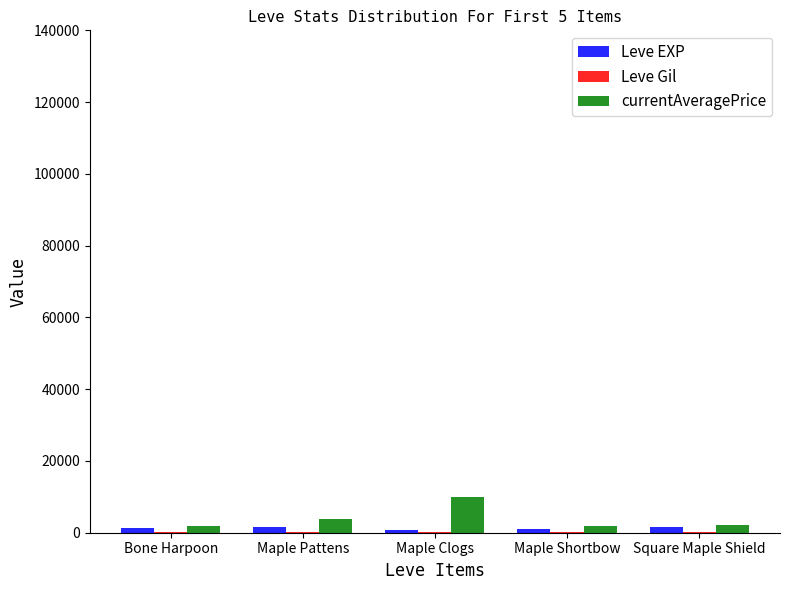

Which category has the highest value across all series?

Maple Clogs